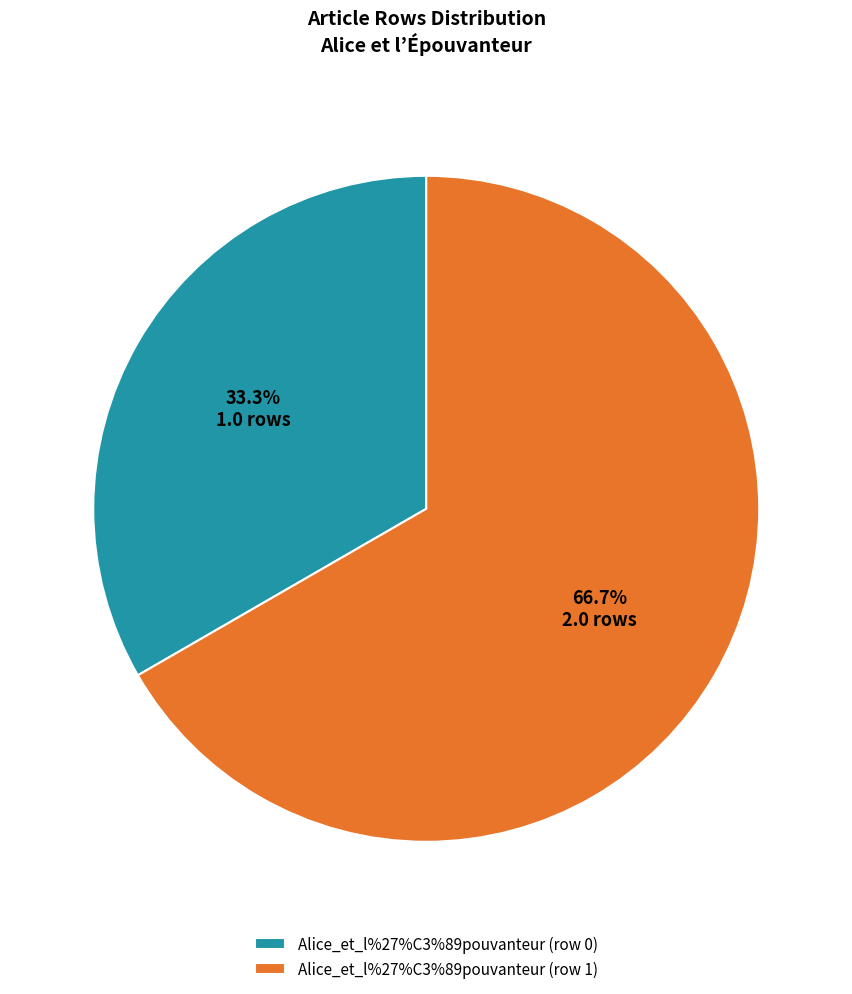

To the nearest percent, what portion does Alice_et_l%27%C3%89pouvanteur (row 1) represent?

67%